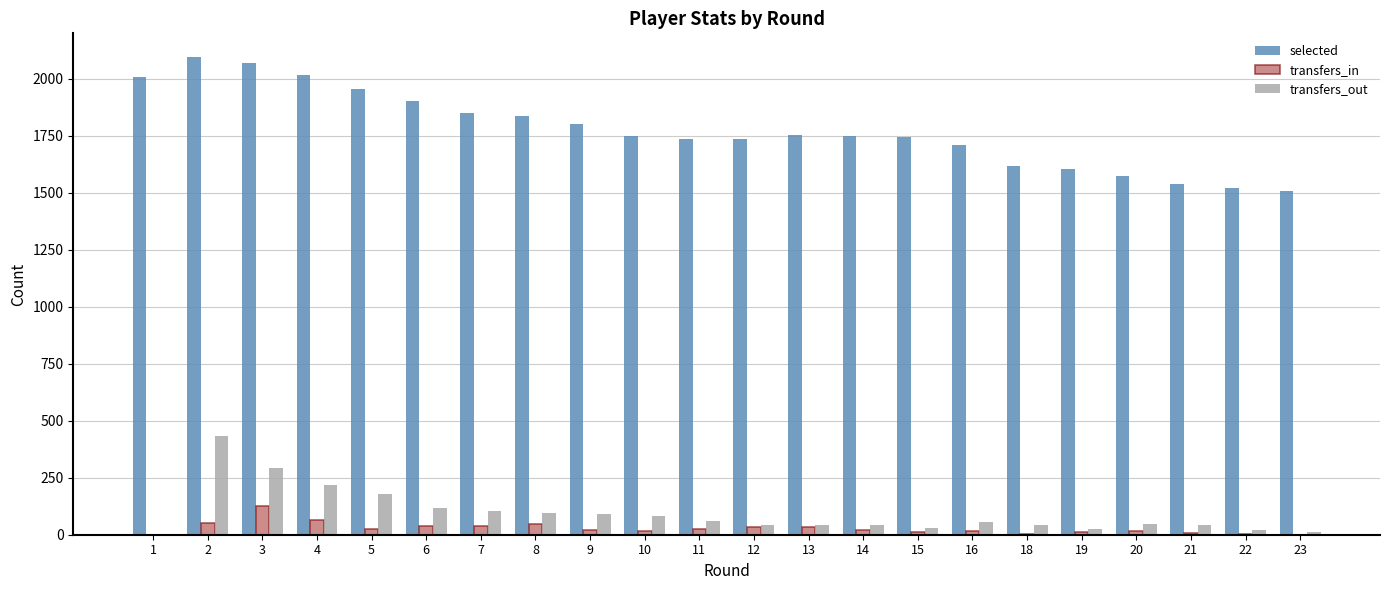

The value of selected at 1 is 1205. True or false?

False